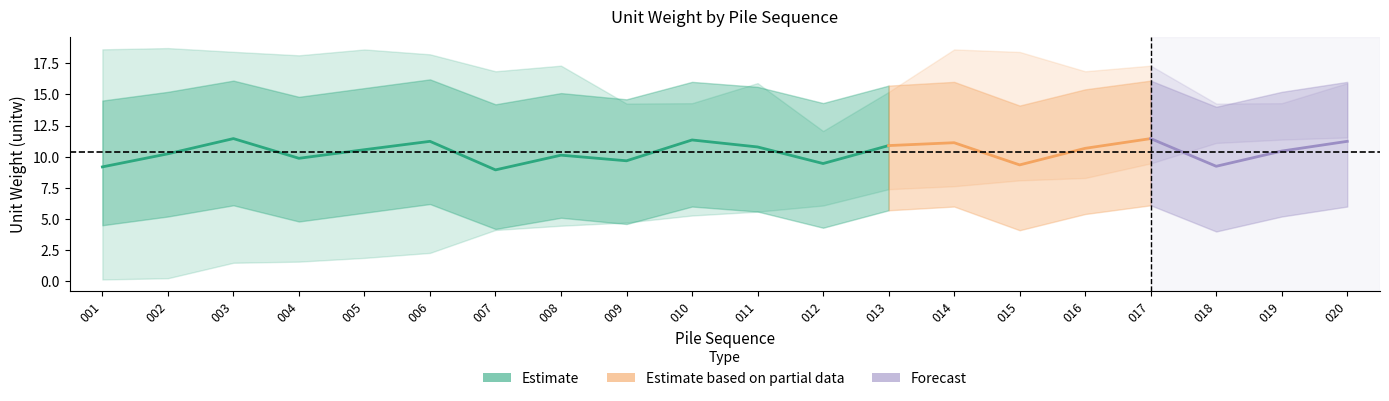

The value of unitw_mean at 013 is 17.8. True or false?

False